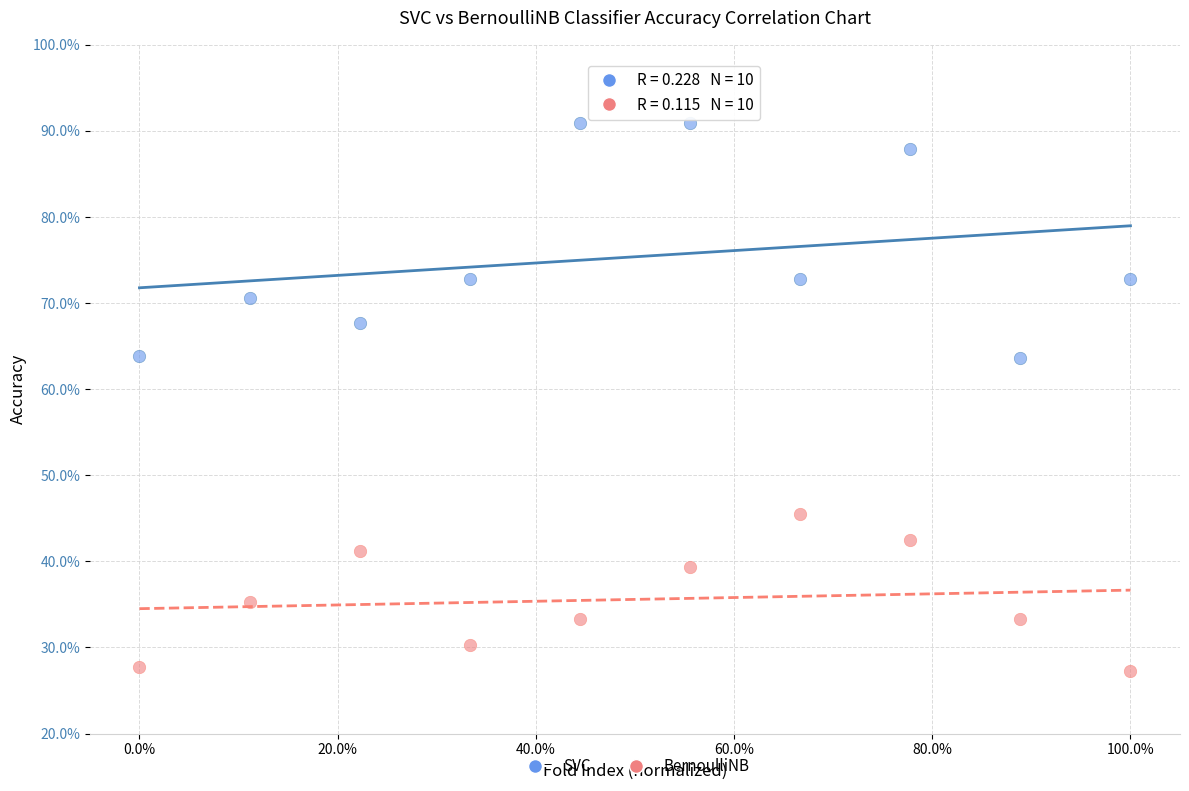

What are all the series names shown in the legend?

SVC, BernoulliNB